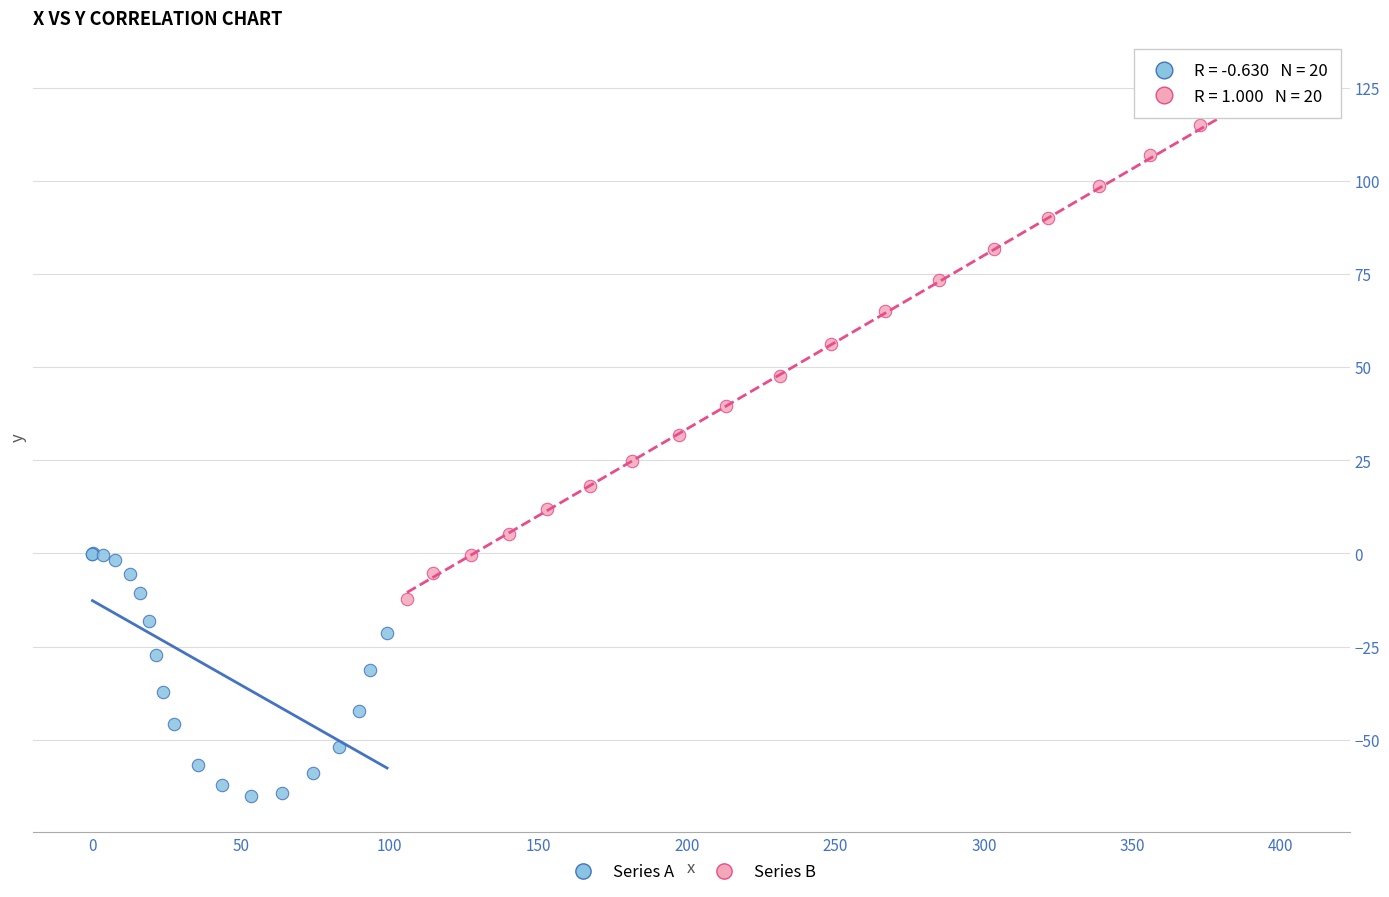

Which series reaches the maximum Y coordinate?

Series B